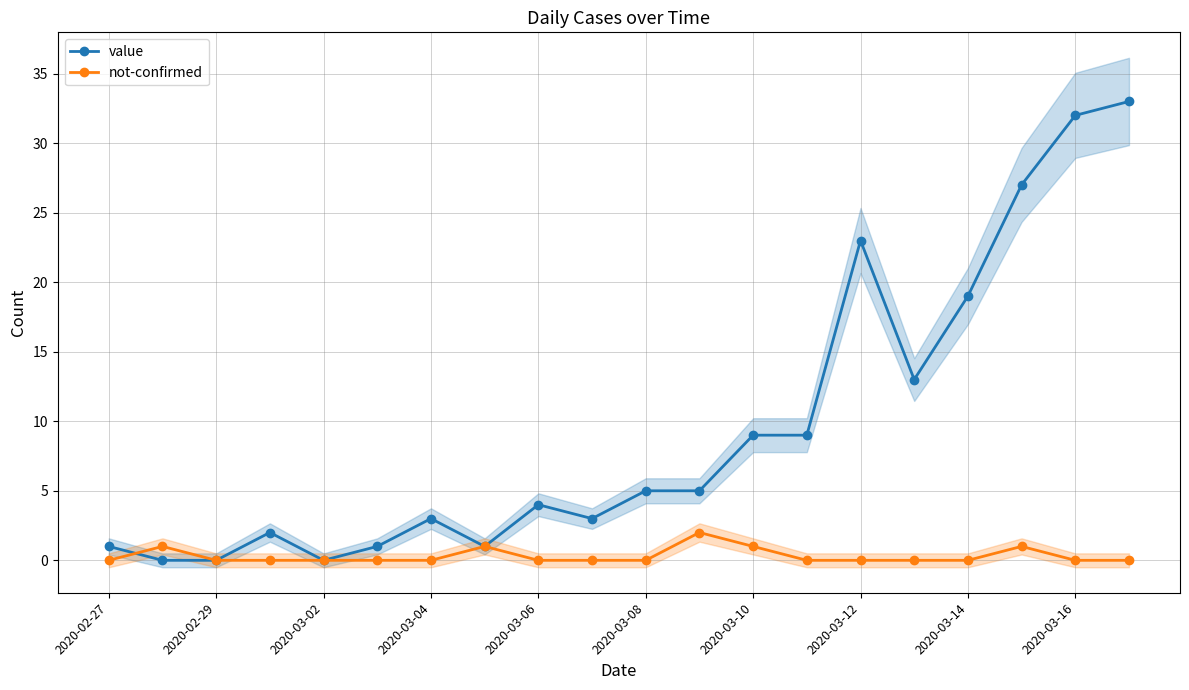

Is it true that value equals 3 at 2020-03-04?

True